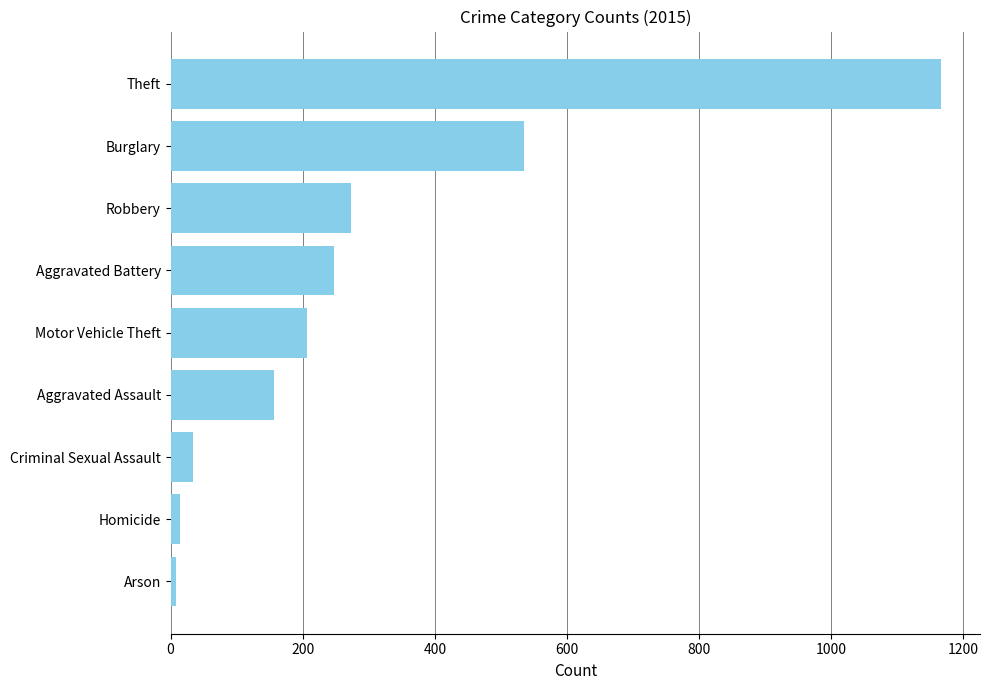

How many categories are shown in the chart?

9